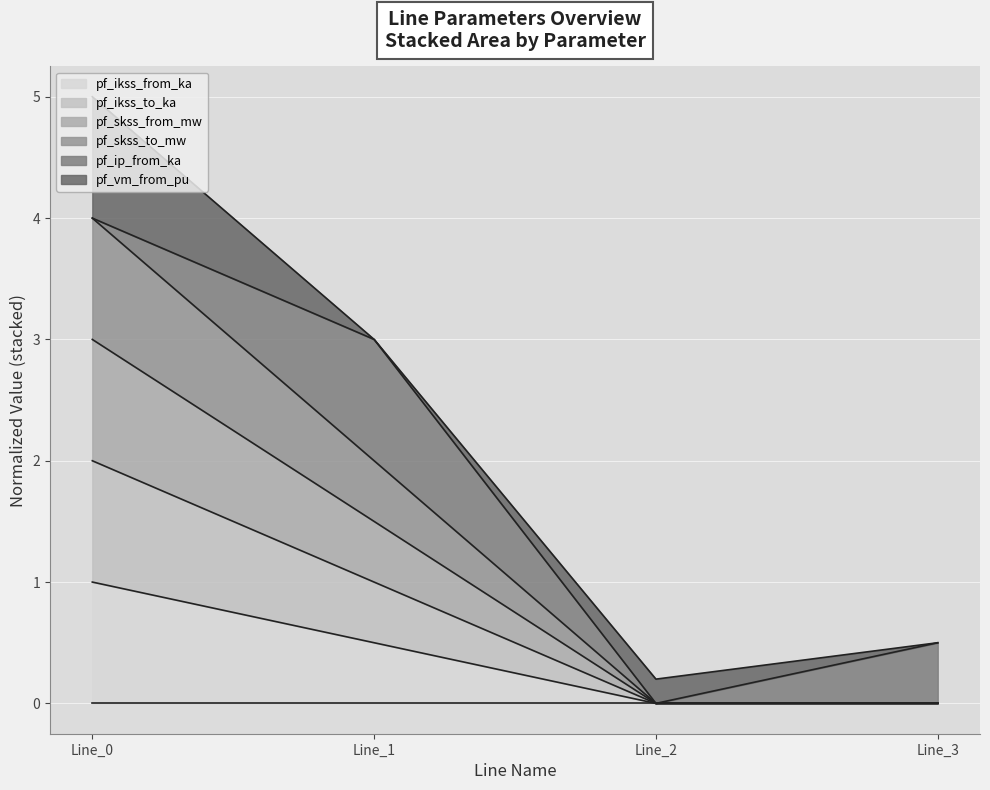

True or false: pf_skss_to_mw has more than 2 points higher than both neighbors.

False